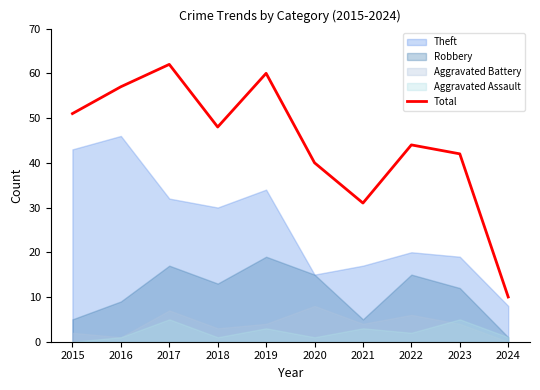

How many interior local valleys (lower than both neighbors) does the data have?

2